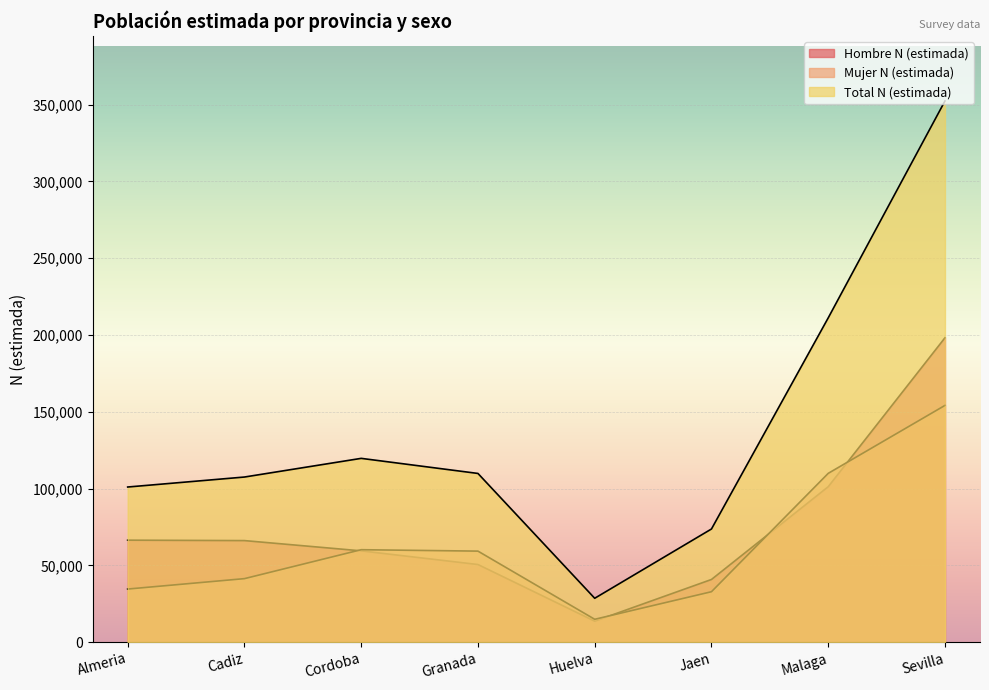

How many data points does each series have?

8